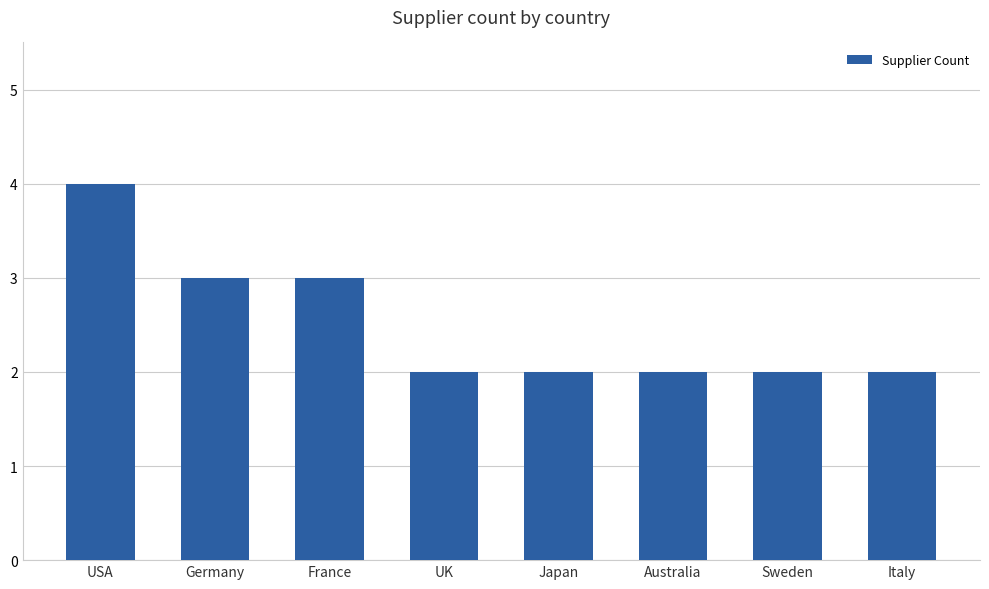

How many values are between 2 and 3?

7